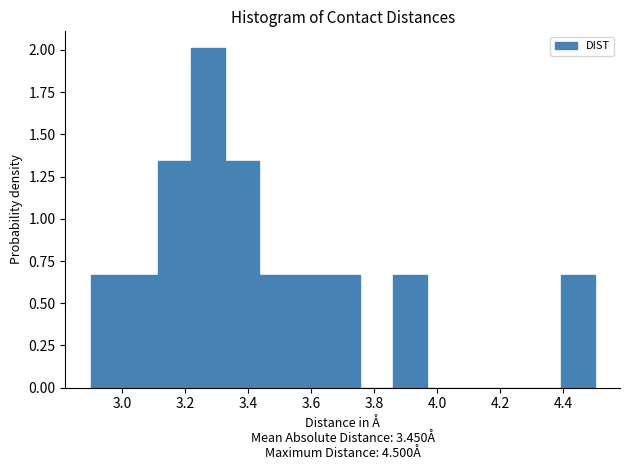

Reading left to right, transcribe this chart: for each bar, give the range it covers on the x-axis and its height. Neither the bar edges nor the heights are printed on the chart, so give them approximately, as read against the axes.

2.90 to 3.00: 0.65
3.00 to 3.12: 0.65
3.12 to 3.22: 1.35
3.22 to 3.32: 2.00
3.32 to 3.44: 1.35
3.44 to 3.54: 0.65
3.54 to 3.64: 0.65
3.64 to 3.76: 0.65
3.76 to 3.86: 0
3.86 to 3.96: 0.65
3.96 to 4.08: 0
4.08 to 4.18: 0
4.18 to 4.28: 0
4.28 to 4.40: 0
4.40 to 4.50: 0.65